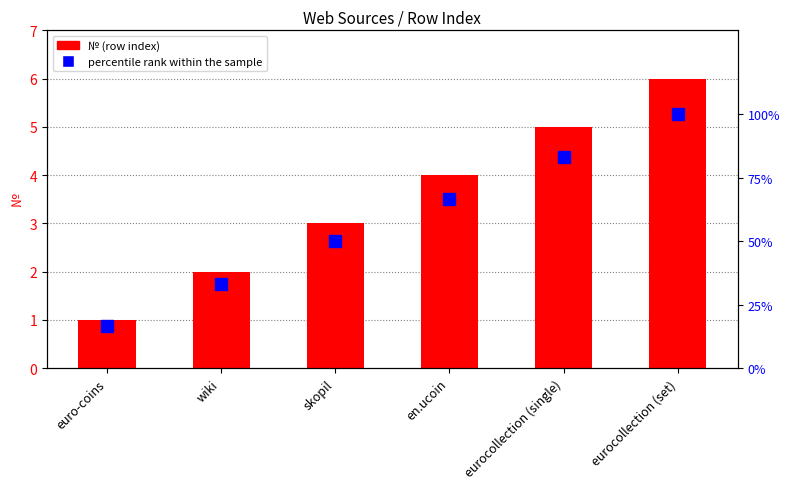

What are all the series names shown in the legend?

№, percentile rank within the sample